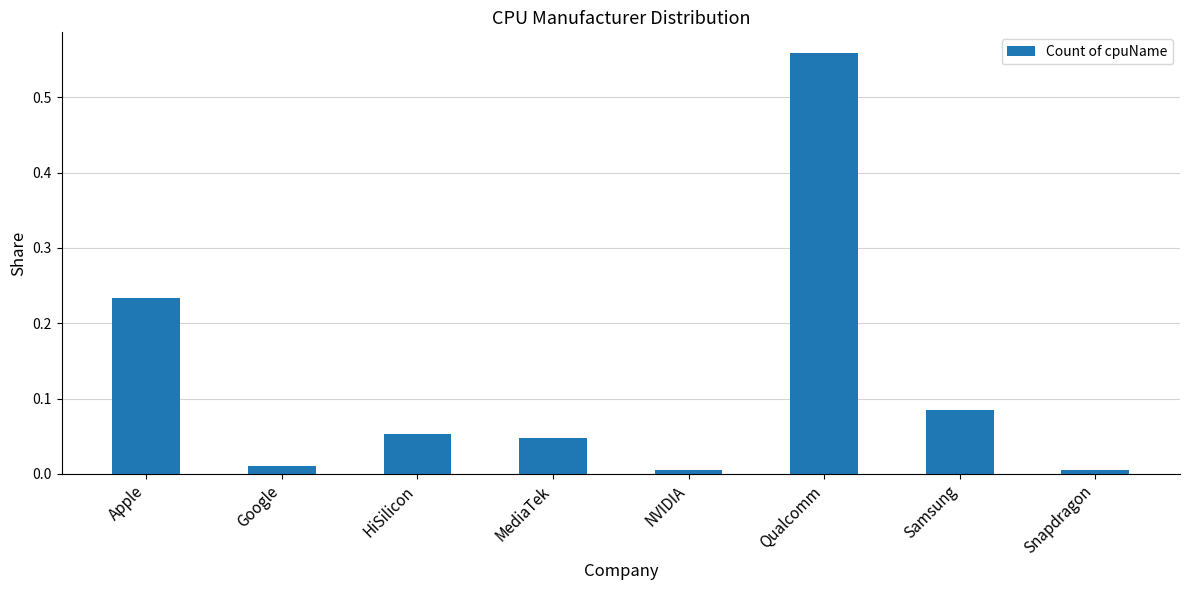

Does the chart contain stacked bars?

No